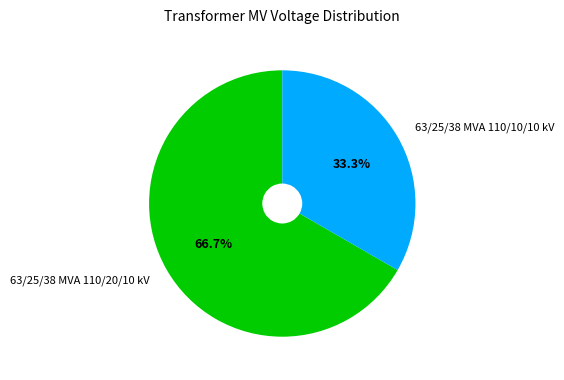

Which has a higher value, 63/25/38 MVA 110/10/10 kV or 63/25/38 MVA 110/20/10 kV?

63/25/38 MVA 110/20/10 kV